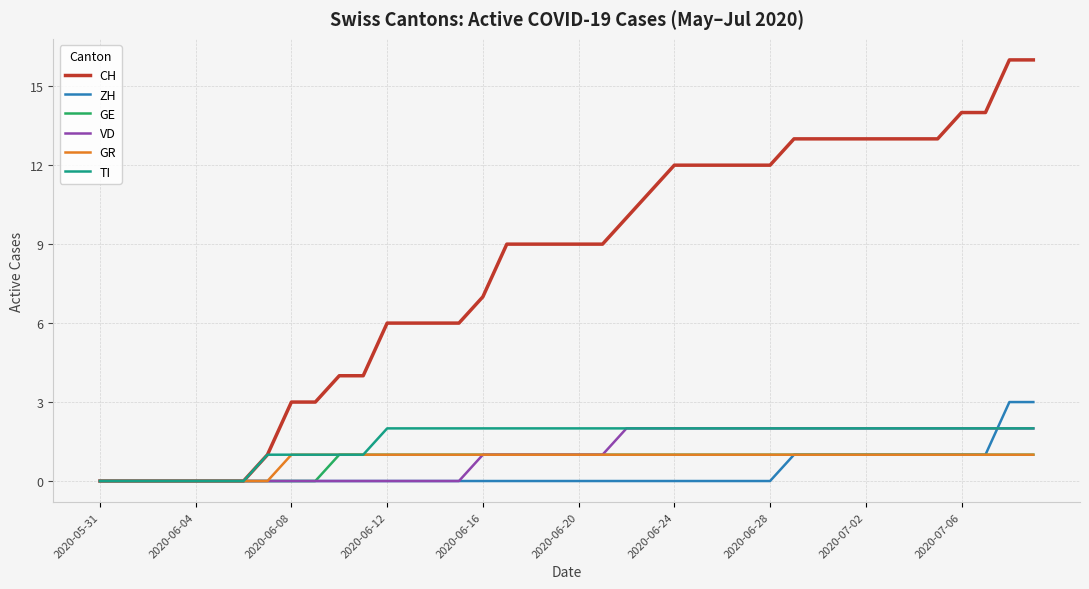

Does the chart have visible grid lines?

Yes